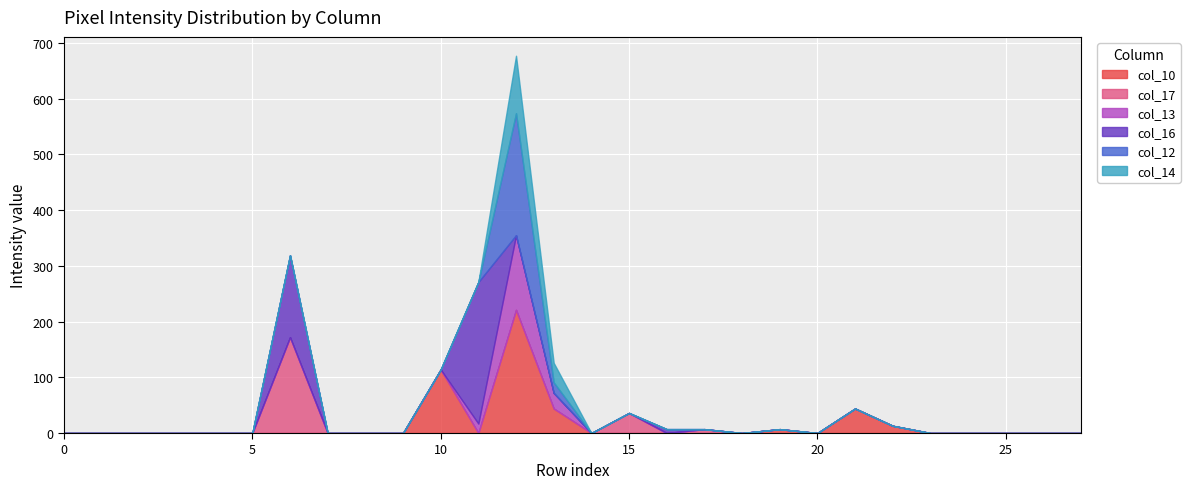

The value of col_14 at 0 is -62. True or false?

False